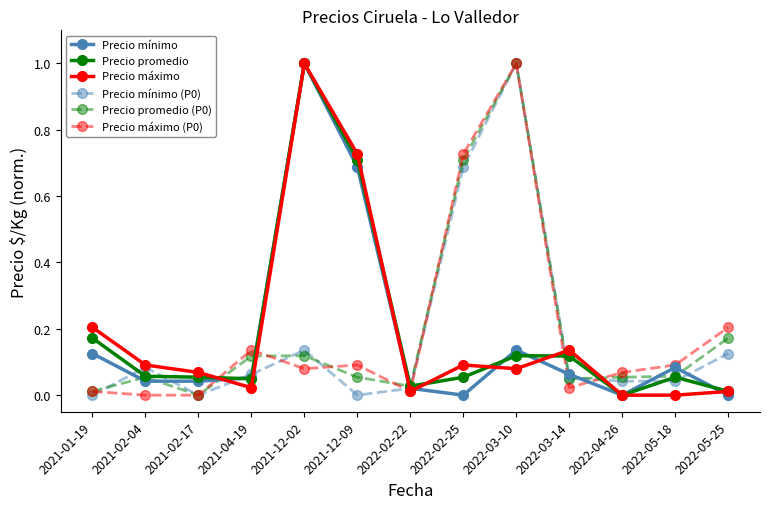

What is the difference between the maximum and second lowest values in the Precio mínimo (P0) series?

1.0